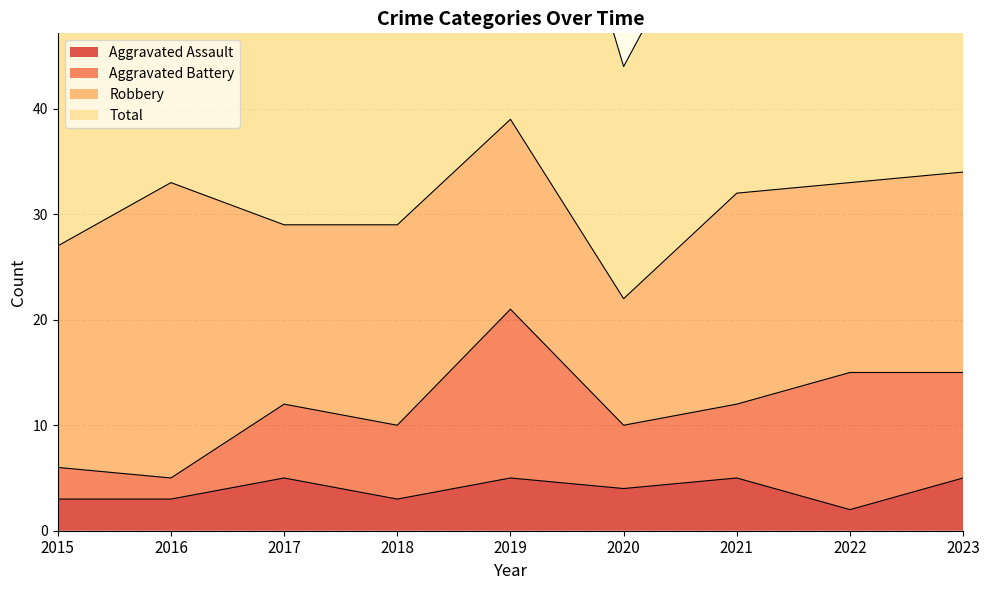

True or false: Aggravated Assault has a value of 1 at 2015.

False